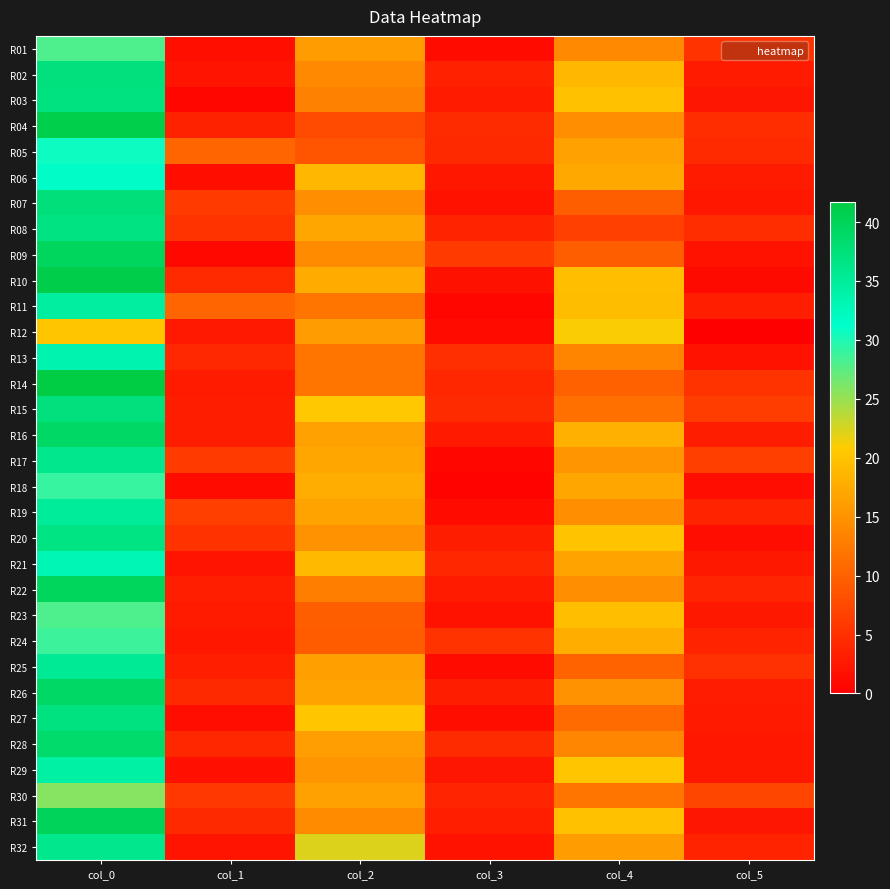

Rank the series at col_5 from lowest to highest value.

R12, R10, R18, R20, R13, R09, R03, R31, R07, R28, R21, R29, R23, R27, R02, R06, R26, R16, R11, R24, R32, R19, R22, R05, R04, R08, R25, R01, R14, R15, R17, R30